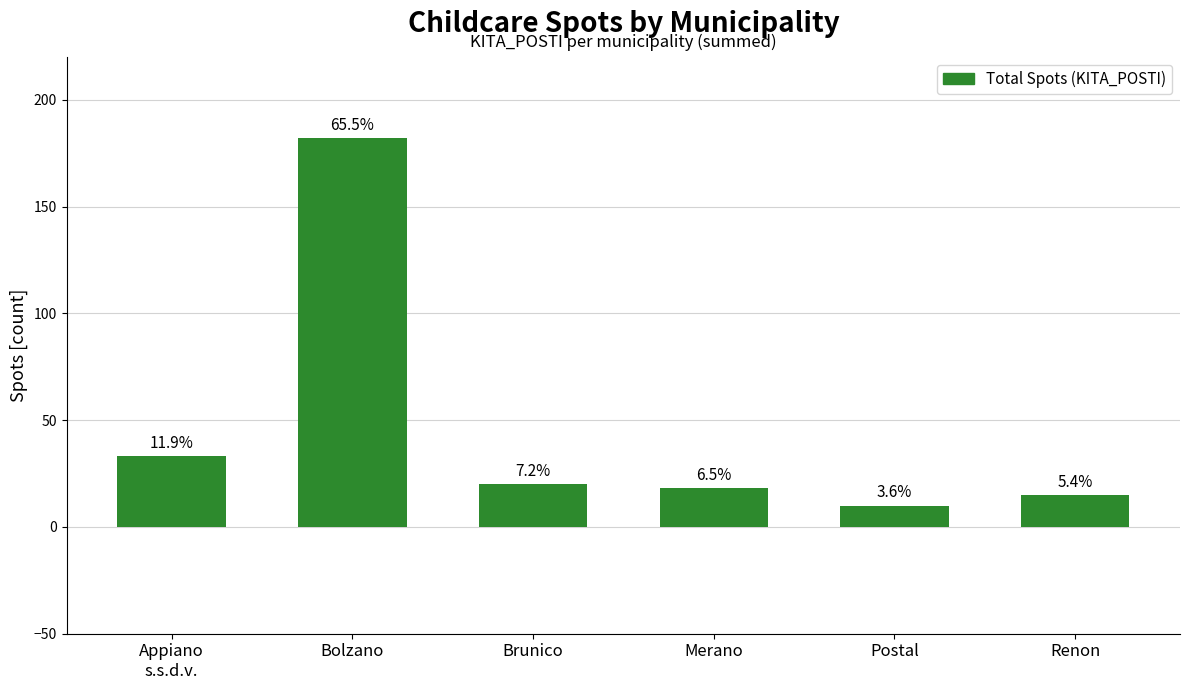

Does the chart contain any negative values?

No